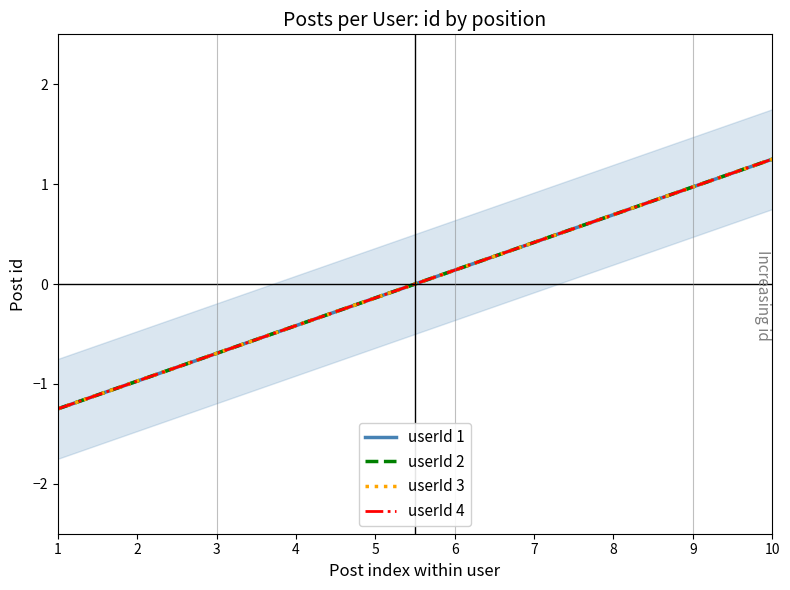

What is the difference between the second highest and second lowest values in the userId 3 series?

1.9